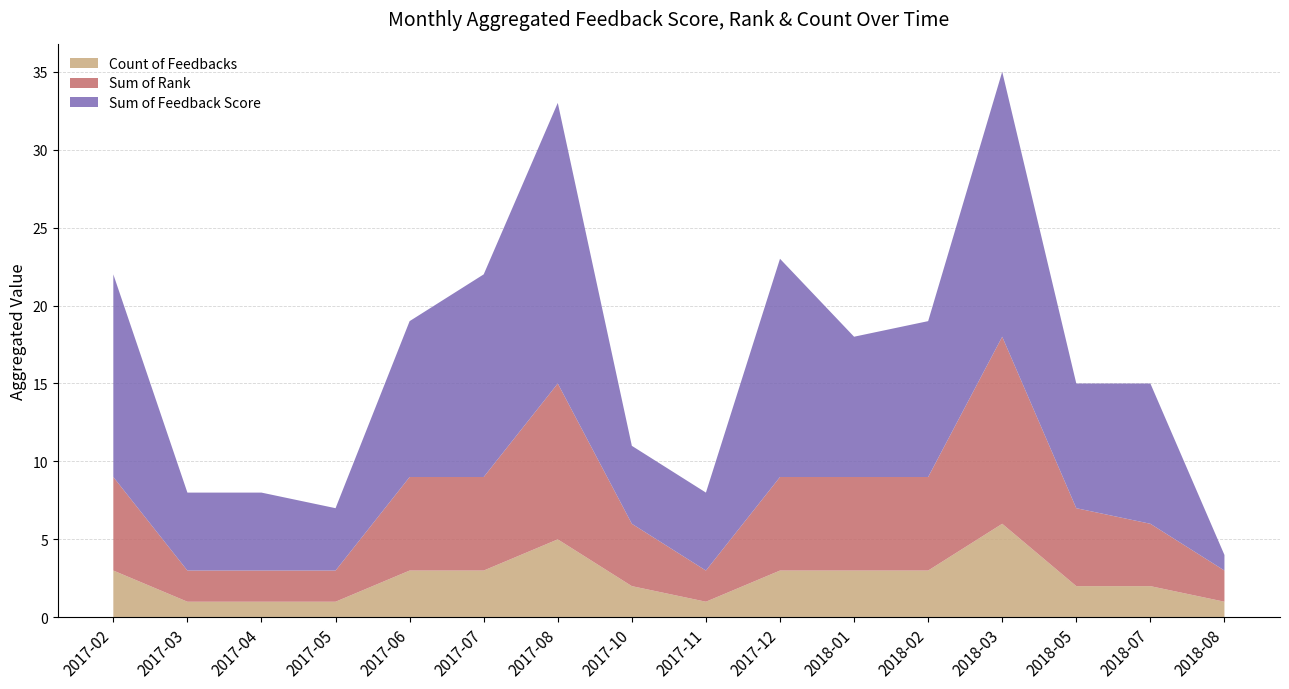

The value of Count of Feedbacks at 2017-07 is 3. True or false?

True